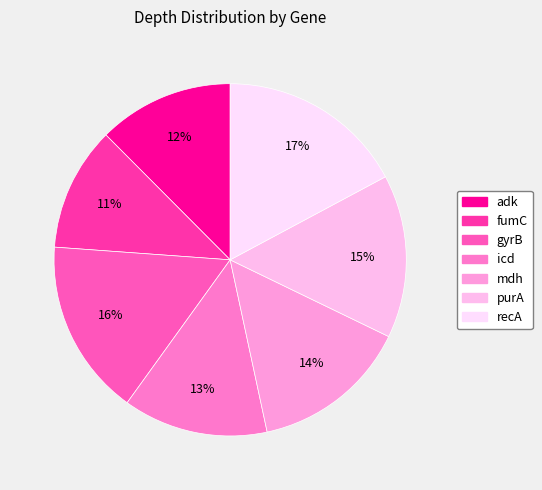

What is the change in value from fumC to recA?

+23.8